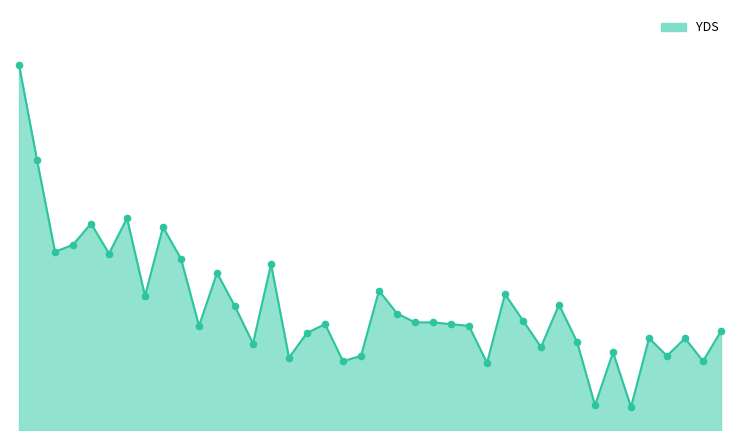

Does the chart have visible grid lines?

No